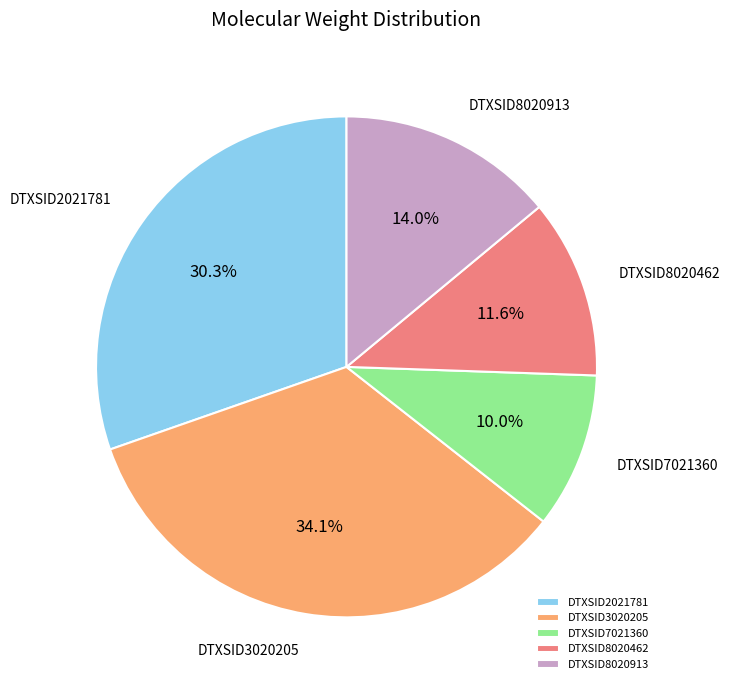

Does DTXSID2021781 account for over 50% of the chart?

No